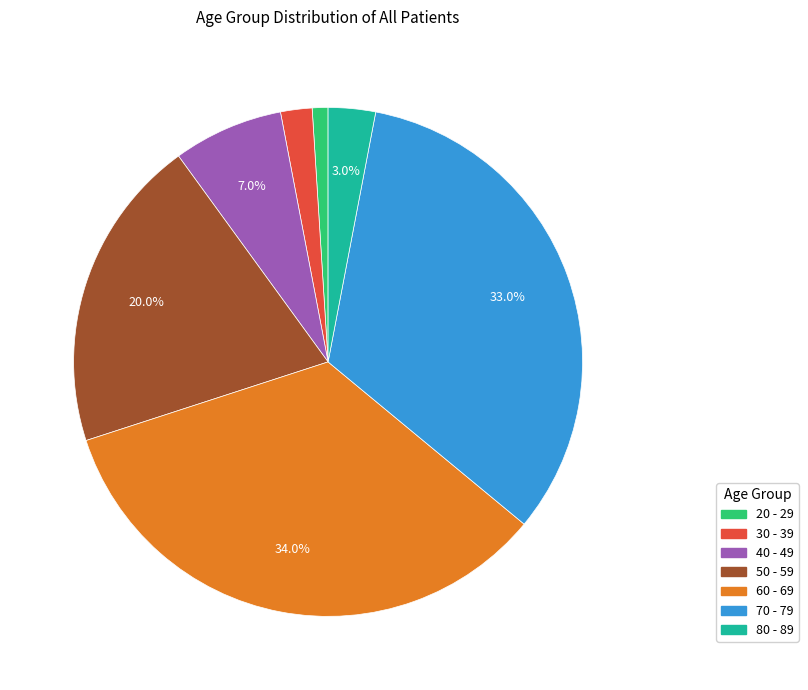

Between 40 - 49 and 70 - 79, which is larger?

70 - 79